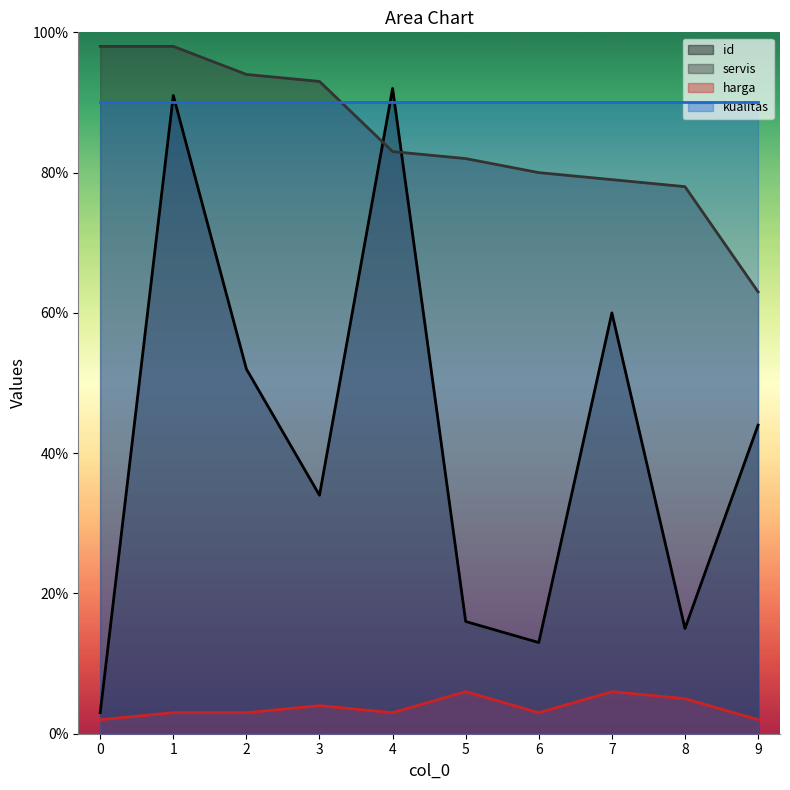

What are all the series names shown in the legend?

id, servis, harga, kualitas